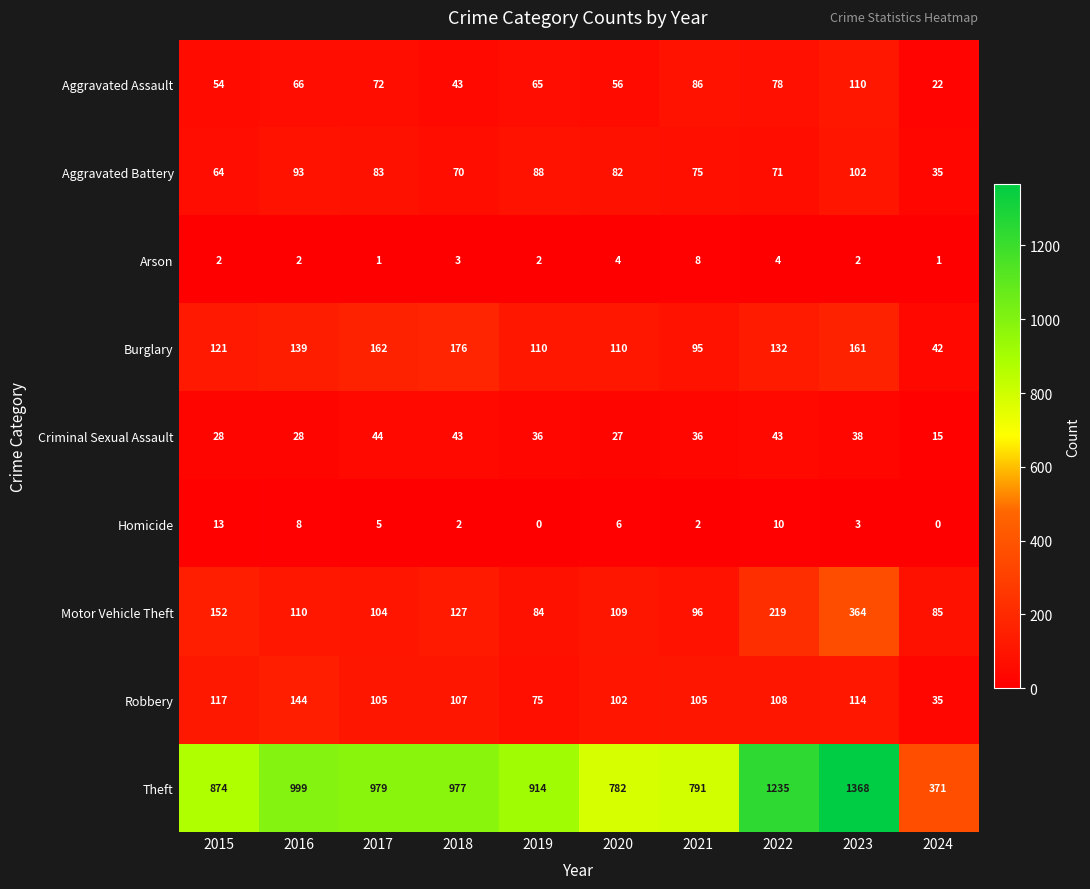

Rank the series by their maximum value, from lowest to highest.

Arson, Homicide, Criminal Sexual Assault, Aggravated Battery, Aggravated Assault, Robbery, Burglary, Motor Vehicle Theft, Theft